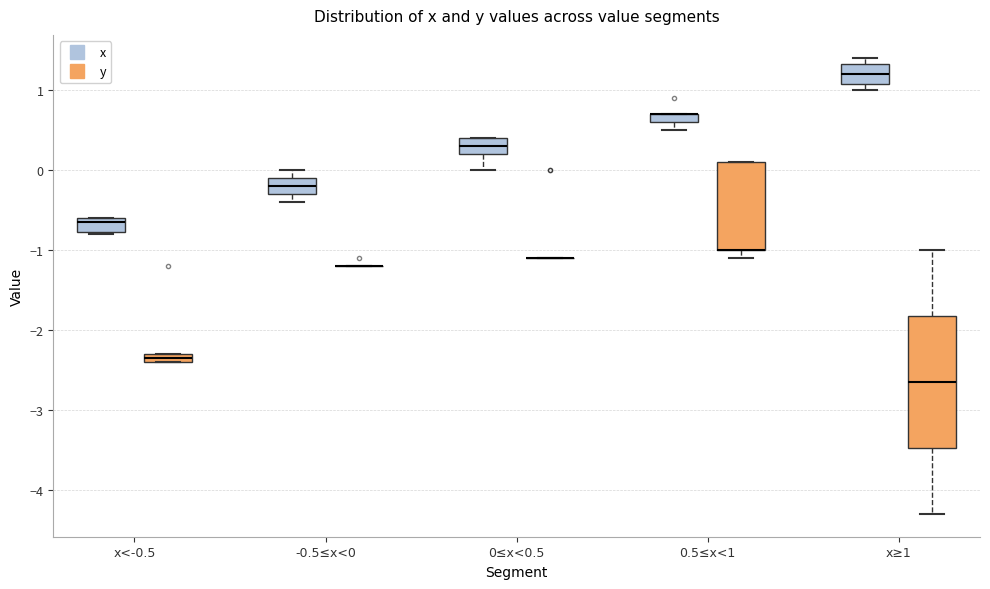

Comparing the boxes themselves (not the whiskers), which one is the tallest?

x≥1 (y)